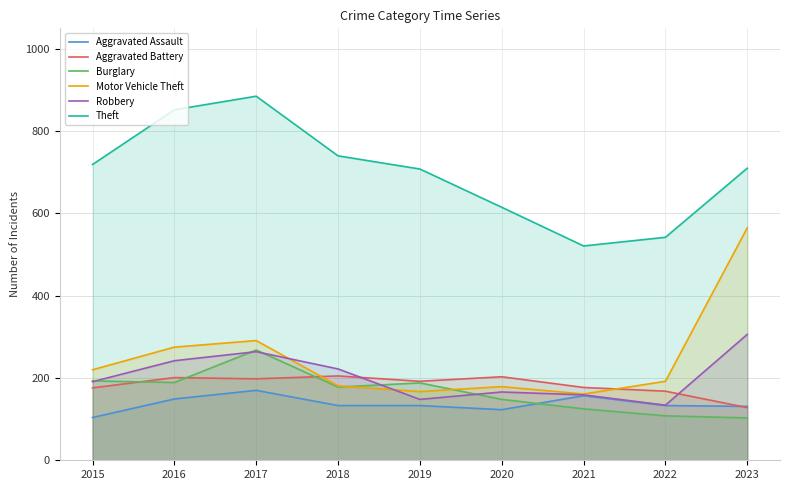

True or false: Aggravated Battery and Aggravated Assault intersect in this chart.

True